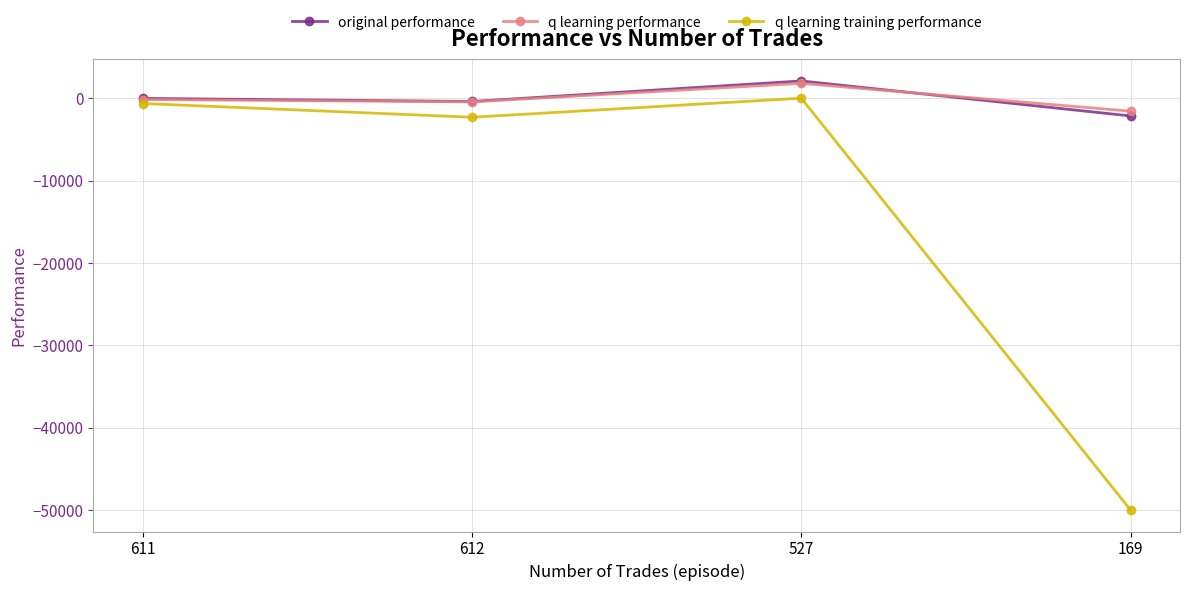

What are all the series names shown in the legend?

original performance, q learning performance, q learning training performance